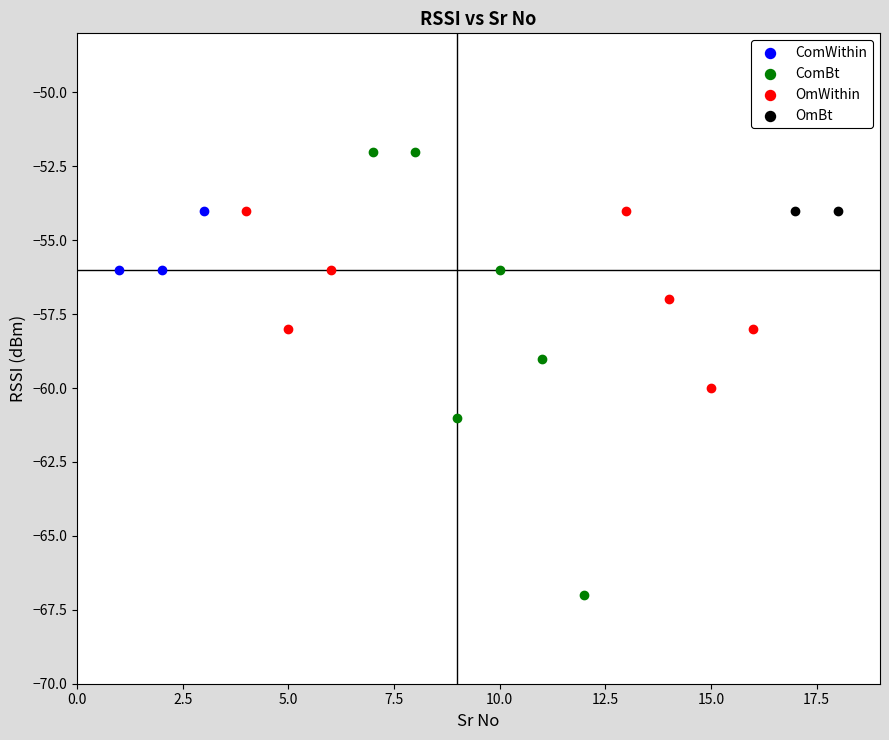

What are all the series names shown in the legend?

ComWithin, ComBt, OmWithin, OmBt